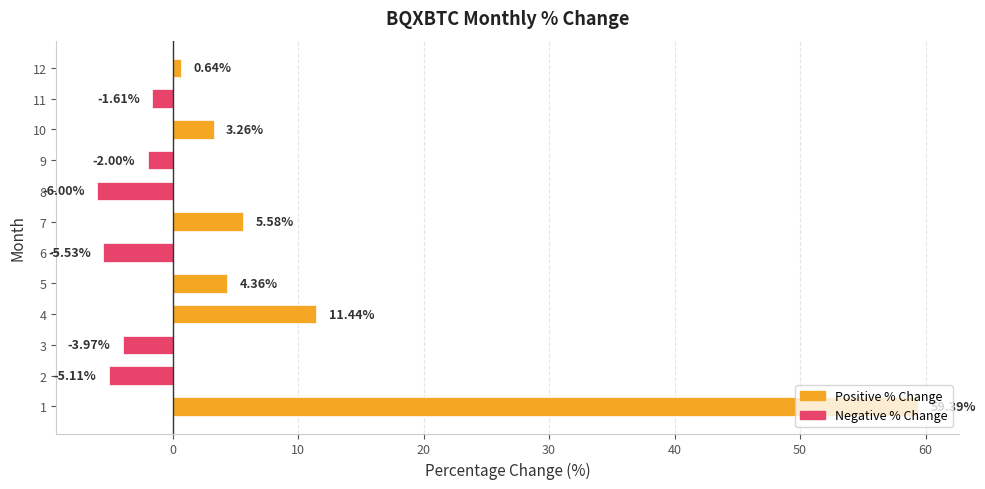

Count the number of values greater than 0.

6